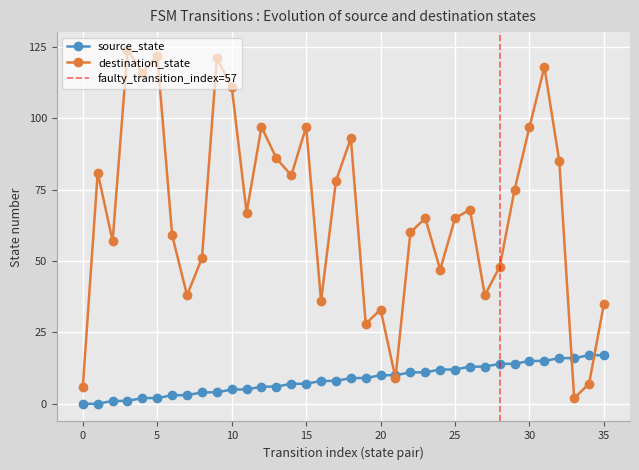

What is the difference between the second highest and minimum values in the destination_state series?

120